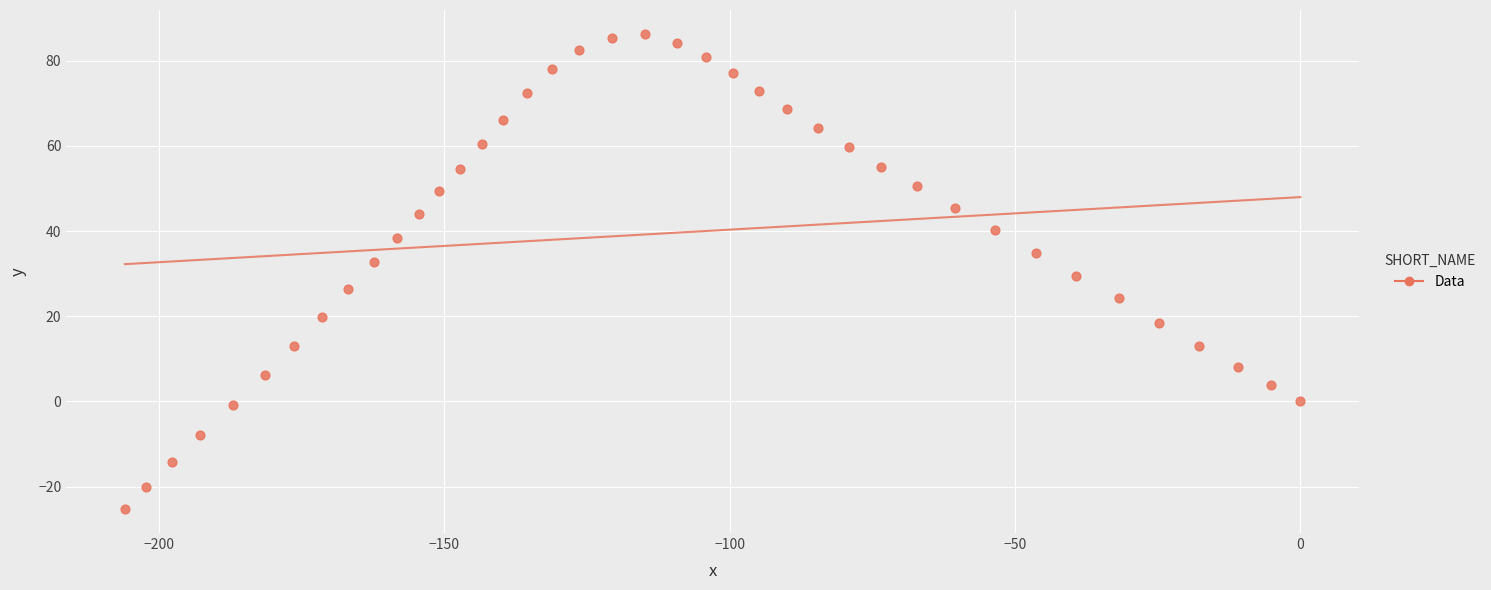

What is the range of X values (max minus min)?

206.0